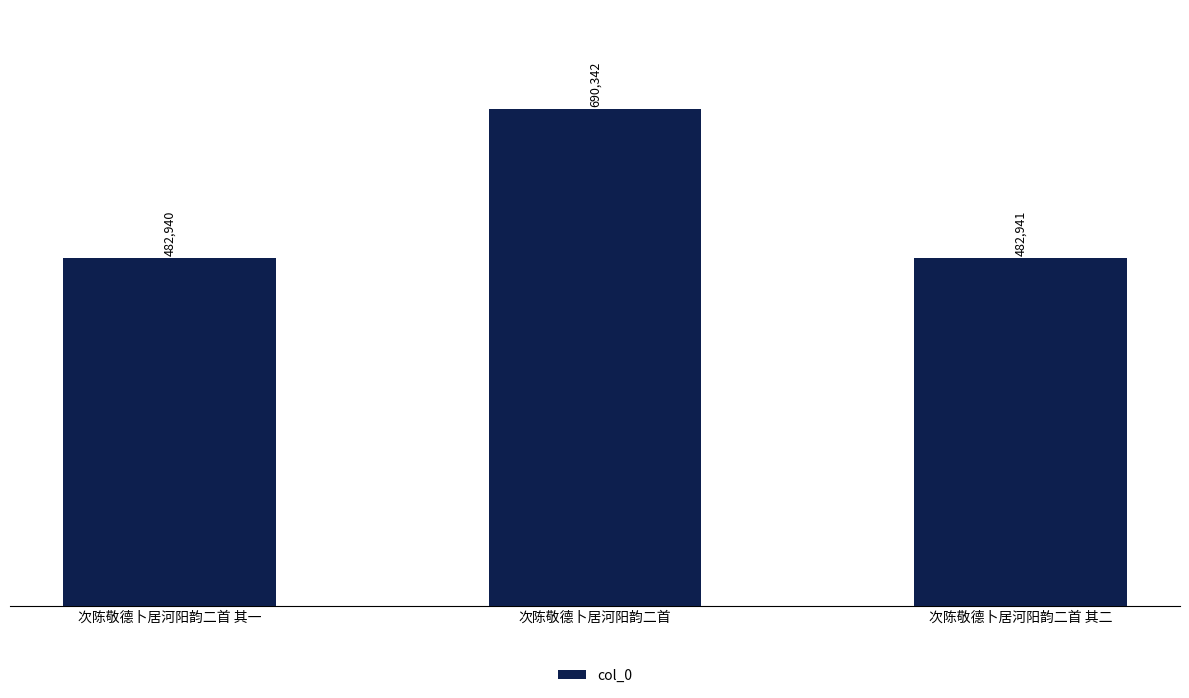

What is the greatest value displayed?

690342